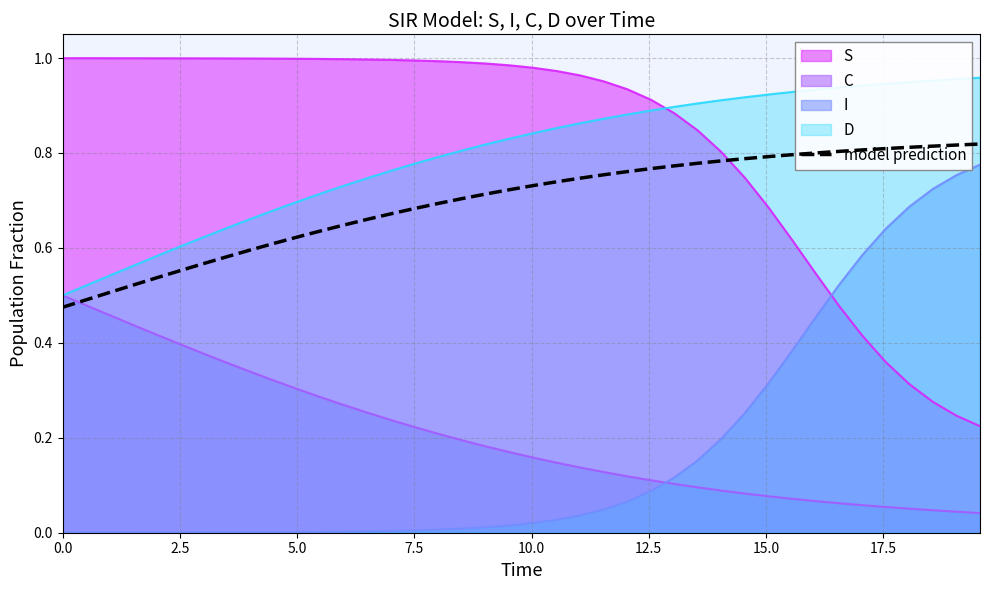

How many categories are shown in the chart?

40